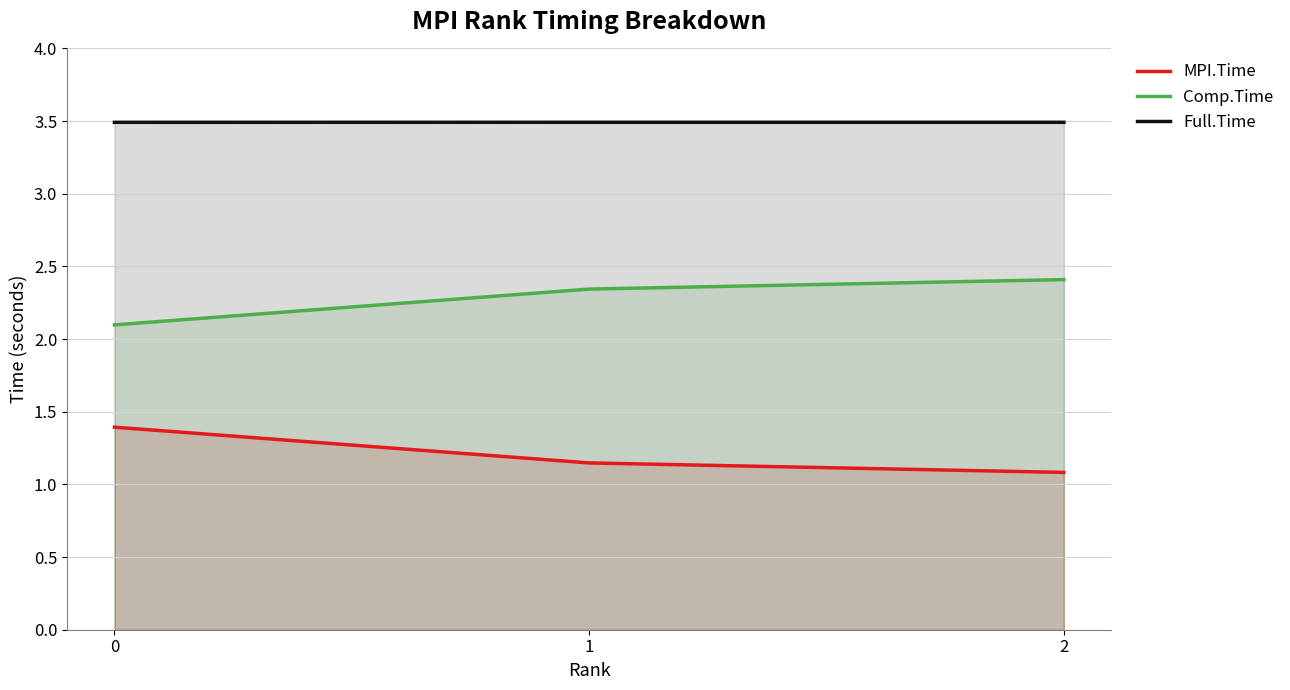

Which series has the largest total across all categories?

Full.Time